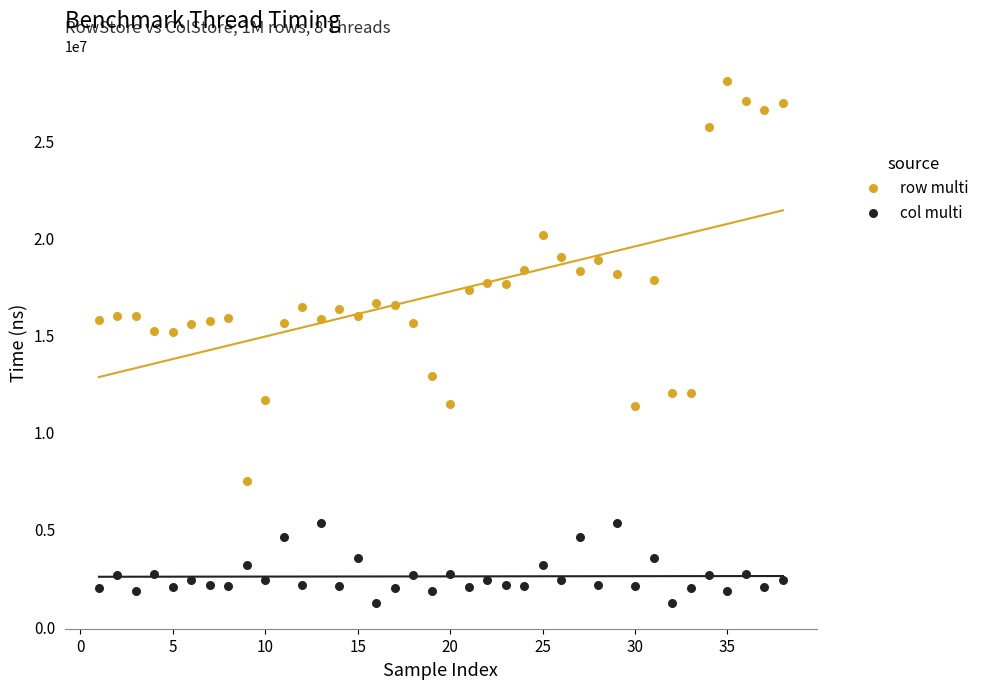

Across all data points, what is the range of Y values (max minus min)?

26853617.2